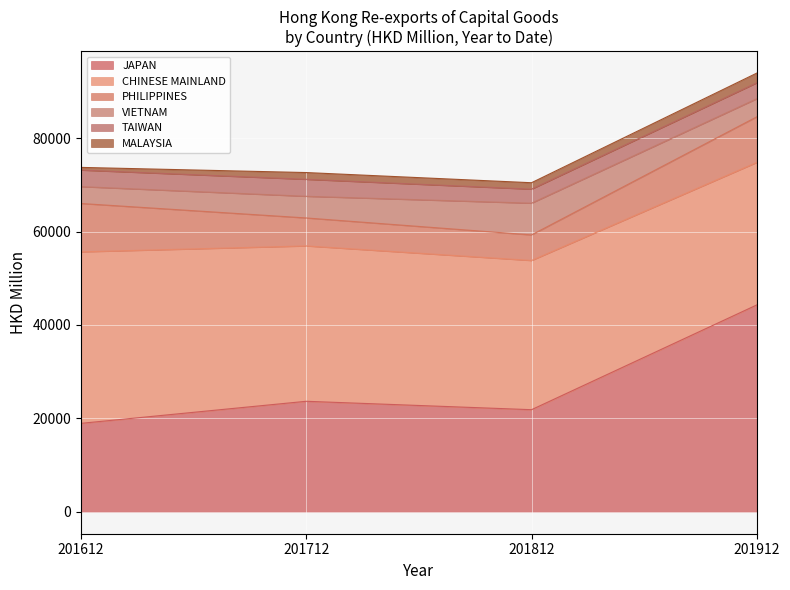

What is the difference between the JAPAN values at 201912 and 201612?

25342.0